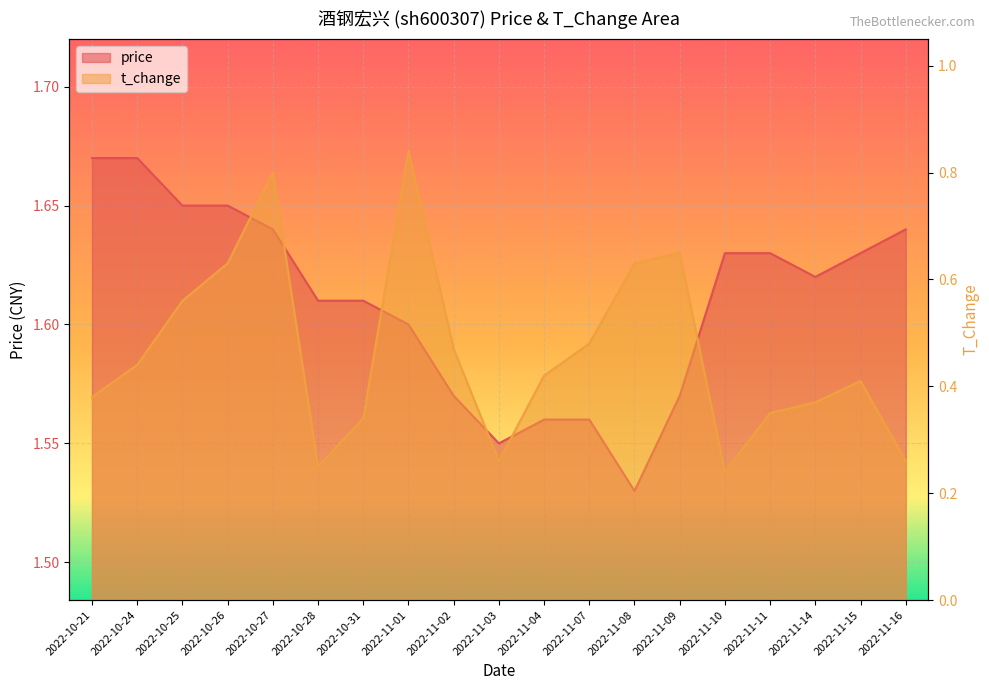

Rank the series at 2022-10-24 from highest to lowest value.

price, t_change